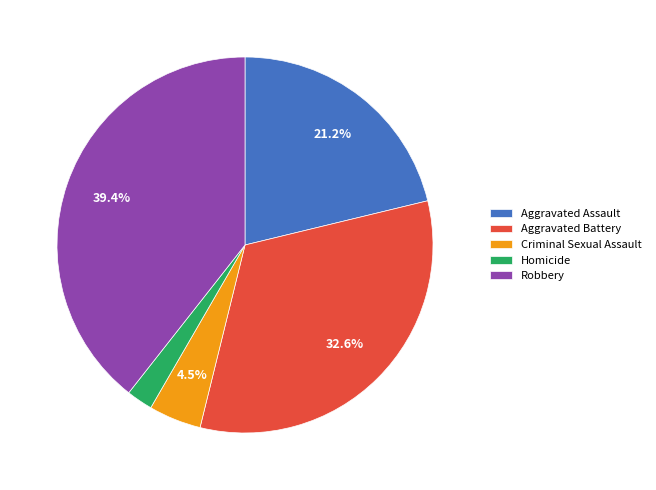

What is the ratio of the value at Aggravated Battery to the value at Robbery?

0.8